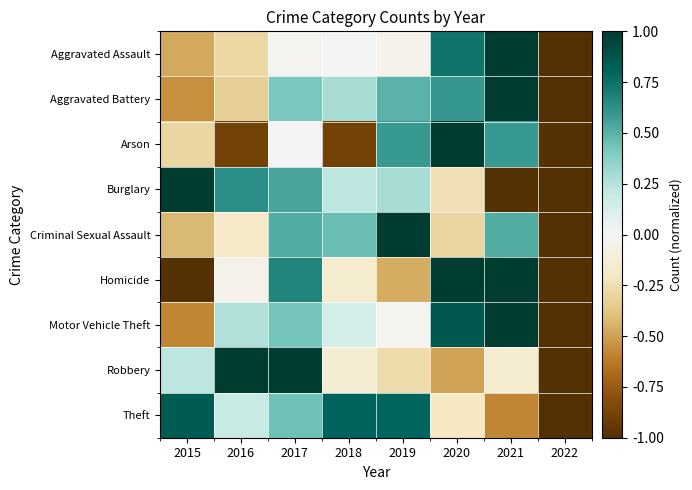

Which series changed the most between 2019 and 2022?

Criminal Sexual Assault